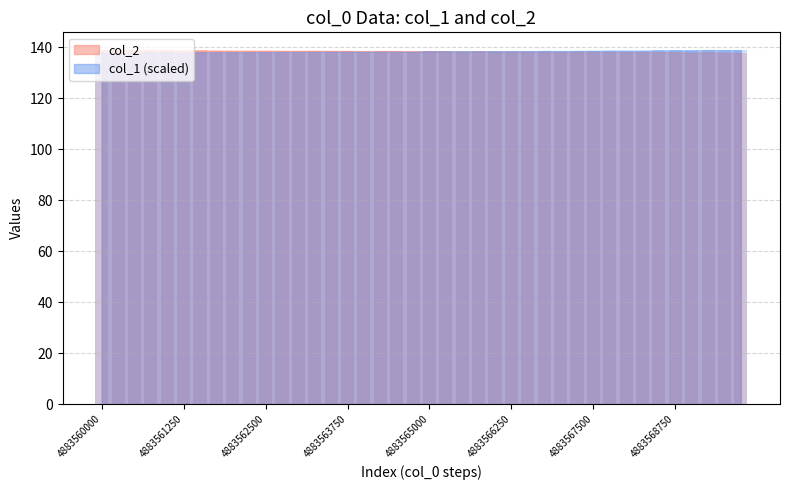

What is the average value?

138.4